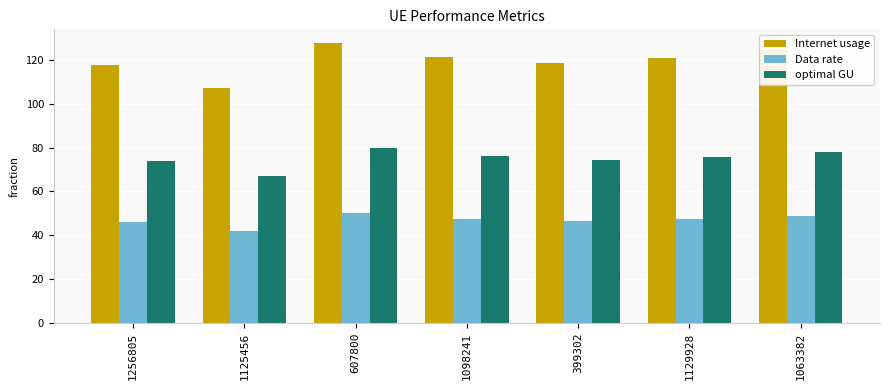

At which label is optimal GU closest to 73?

1256805